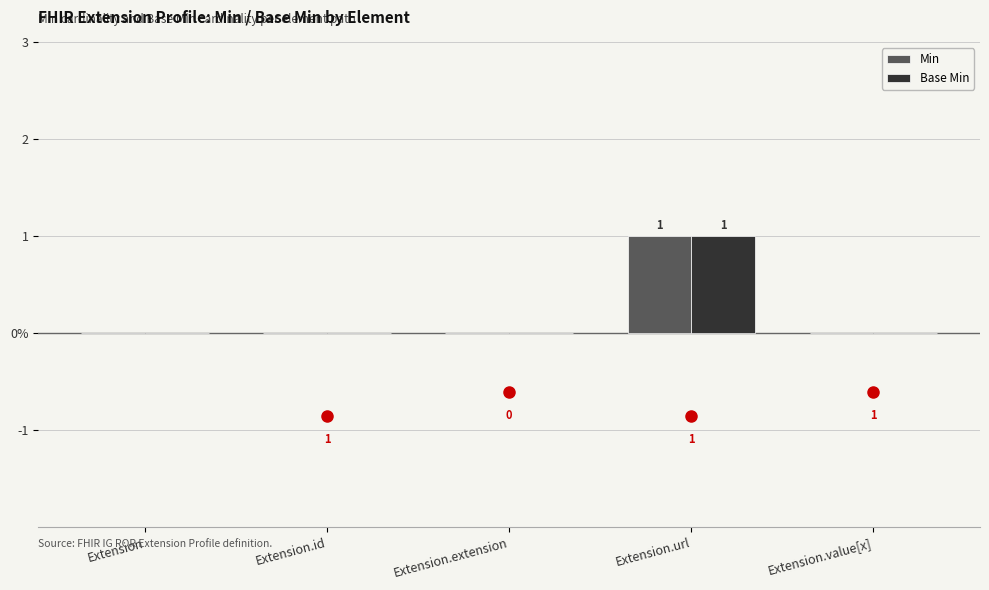

Does the chart contain stacked bars?

No